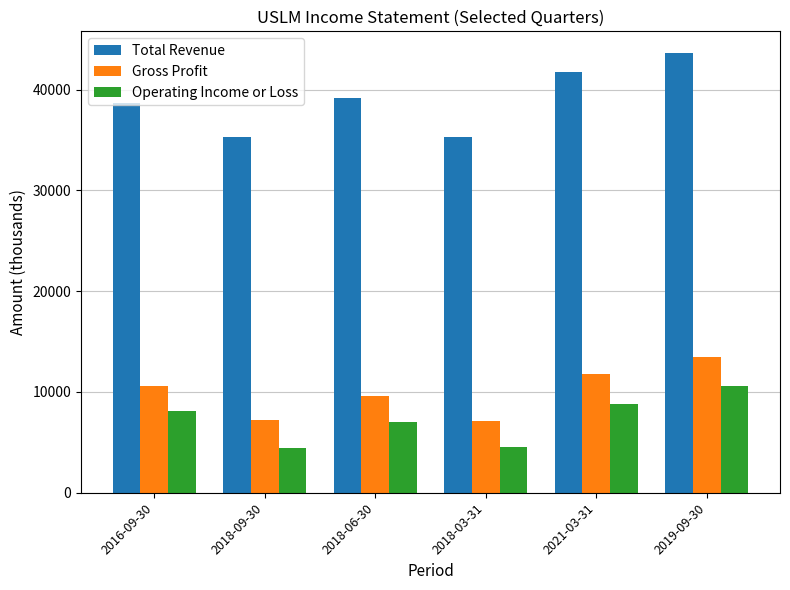

The value of Total Revenue at 2018-06-30 is 39200. True or false?

True